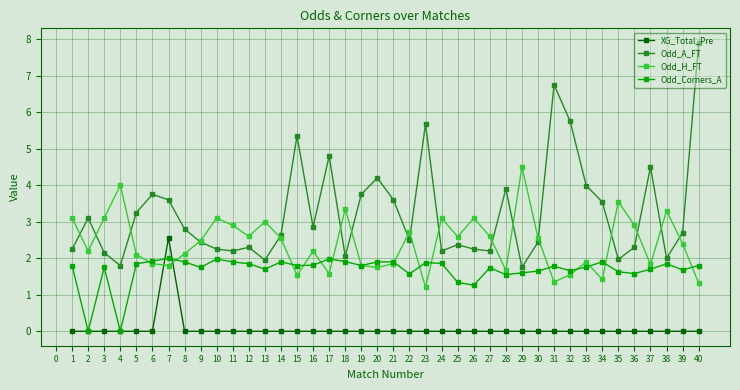

At which category is the sum across all series the highest?

40